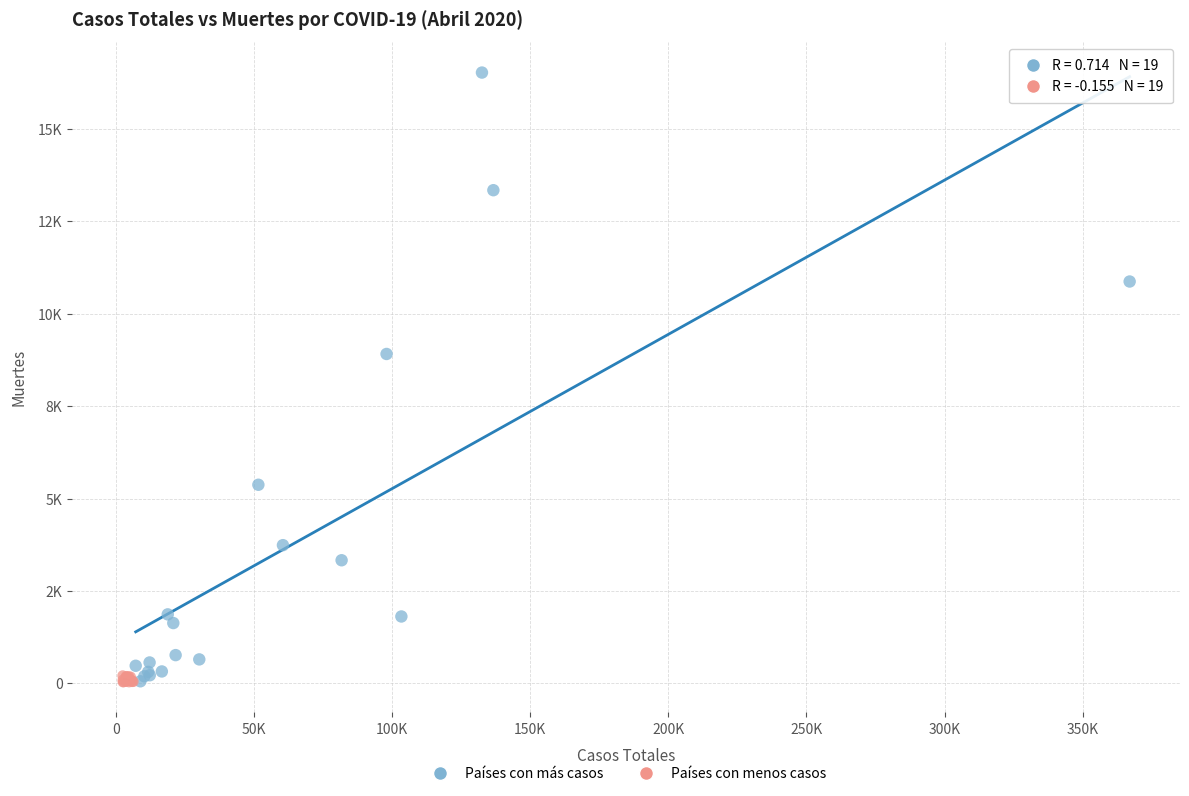

Which series contains the highest Y value?

Países con más casos